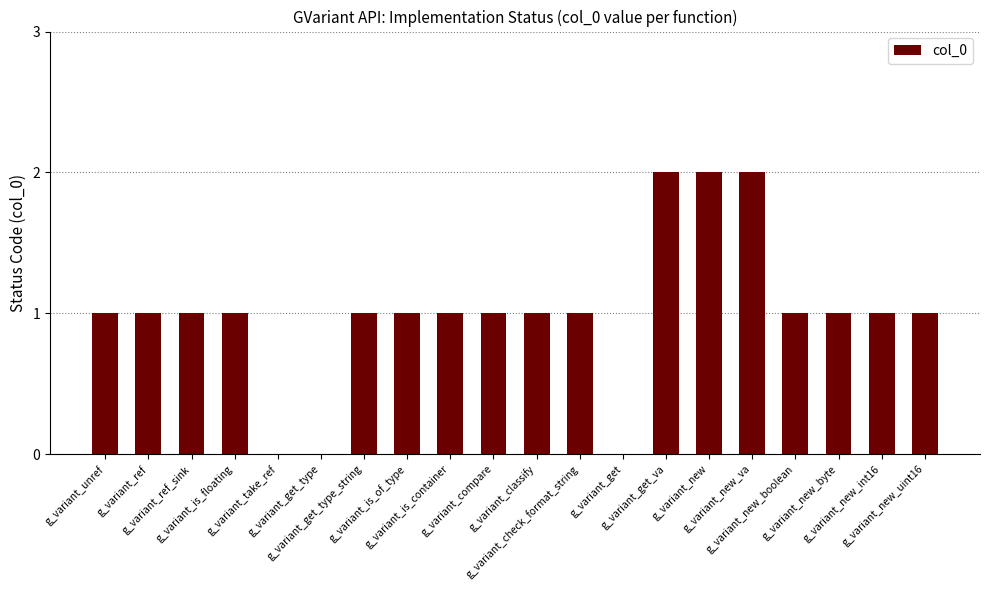

Is it true that the value at g_variant_new_va is 3?

False